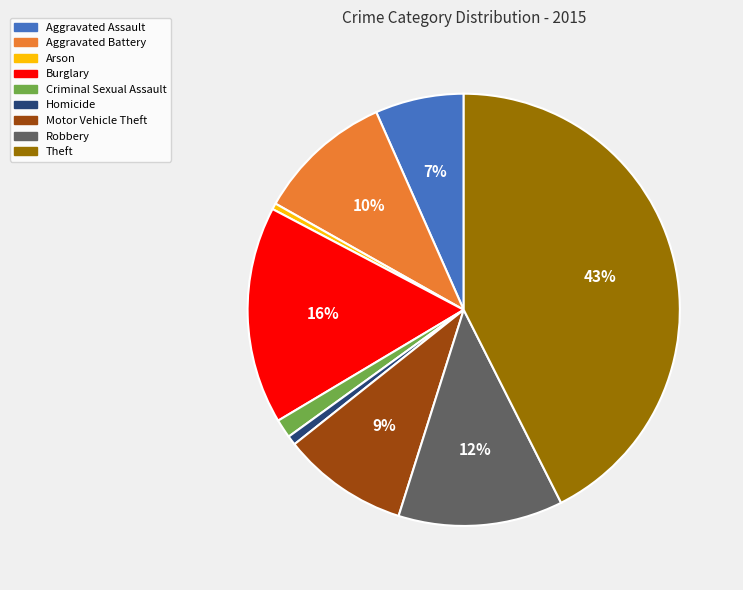

Does Burglary represent more than half of the total?

No